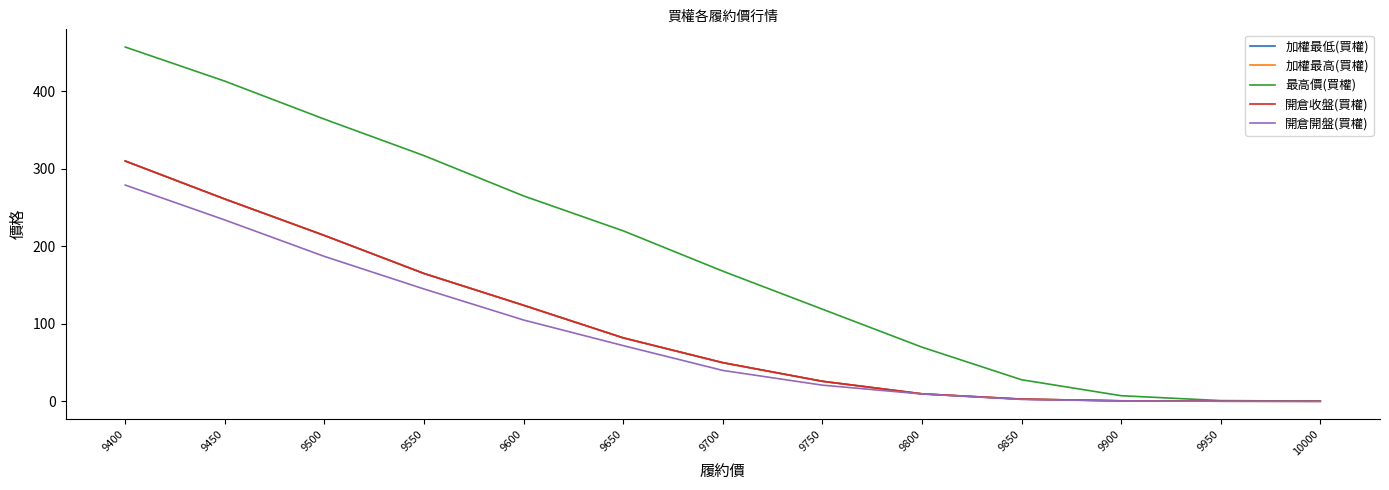

At which label is 最高價(買權) closest to 228?

9650